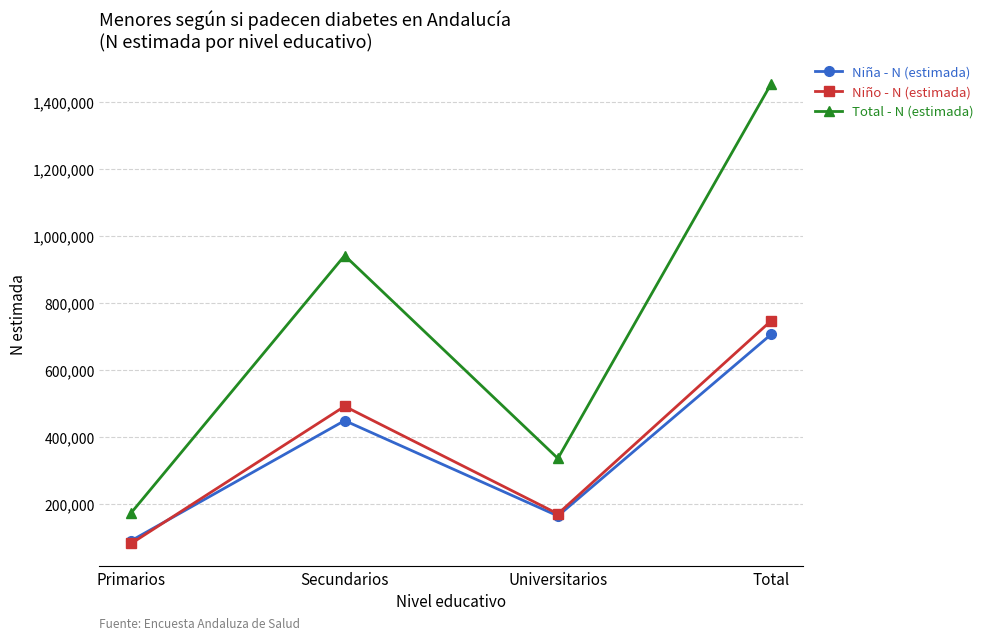

What is the spread (max minus min) of values at Total?

747501